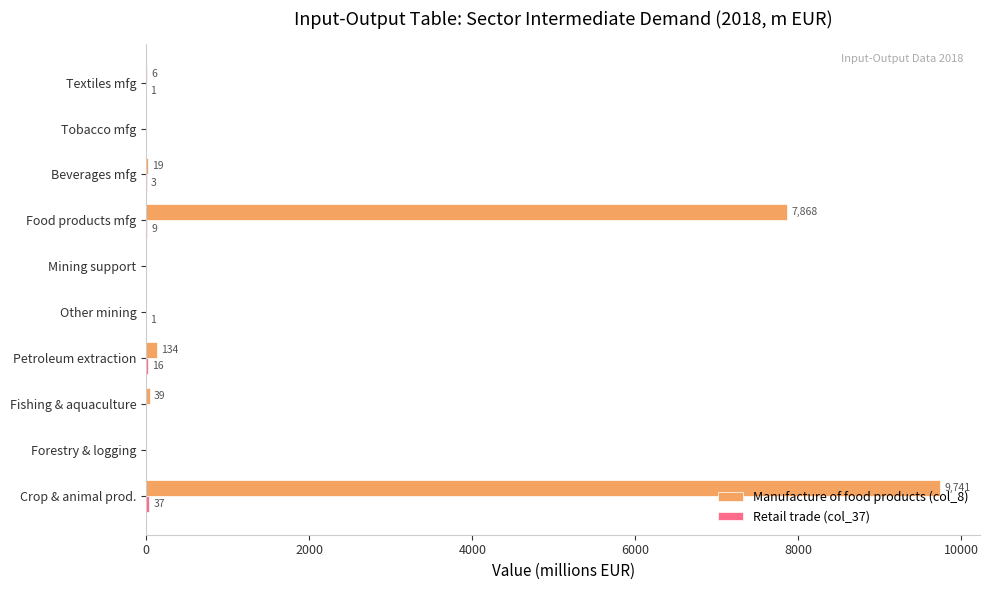

Which series changed the most between Food products mfg and Textiles mfg?

Manufacture of food products (col_8)